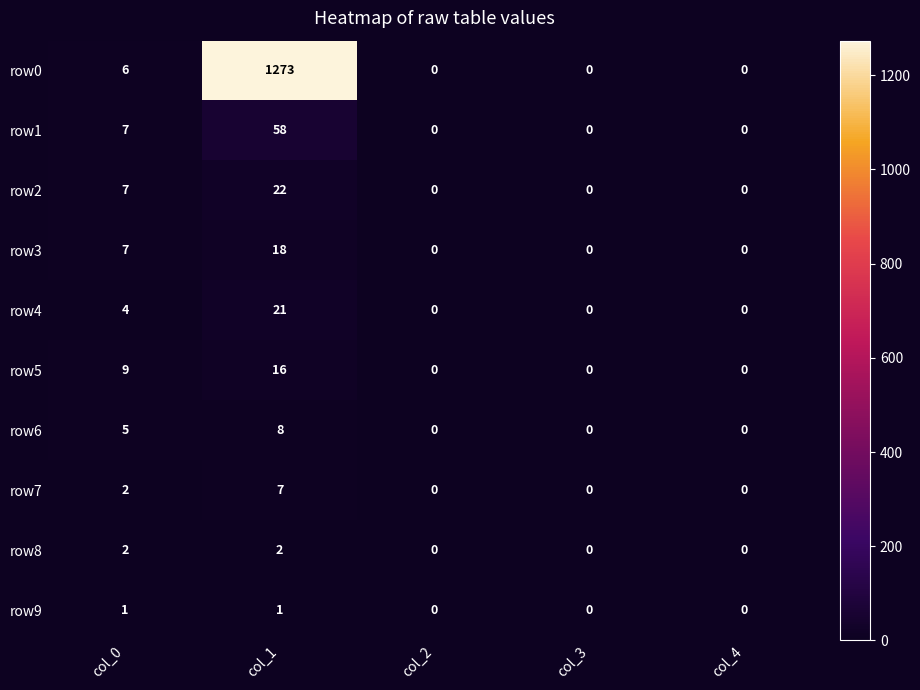

At how many categories does at least one series exceed 110?

1